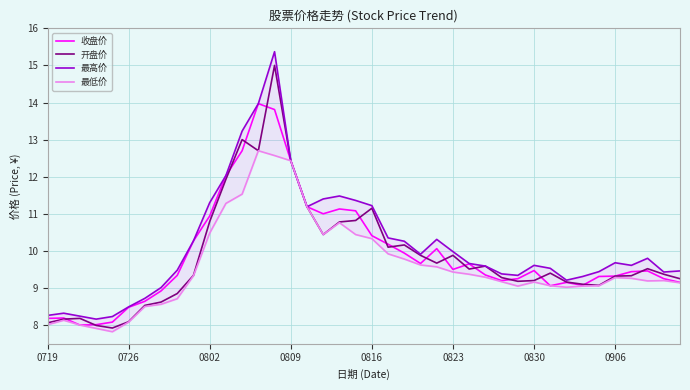

What is the minimum value for 收盘价?

8.0